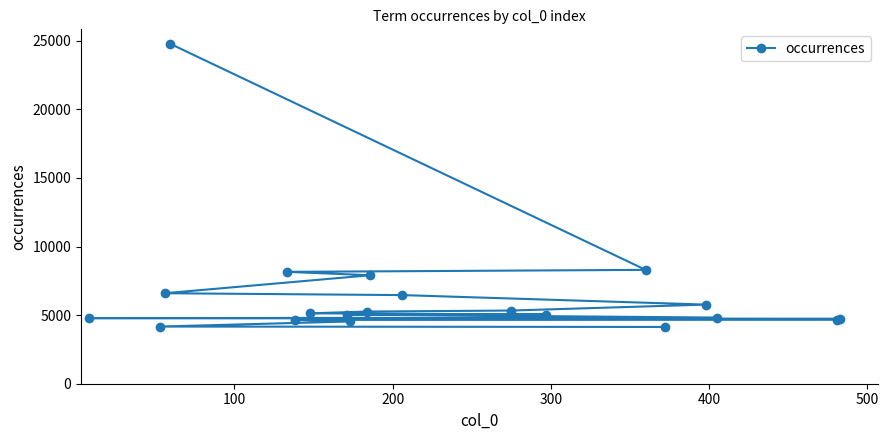

What is the average value?

6515